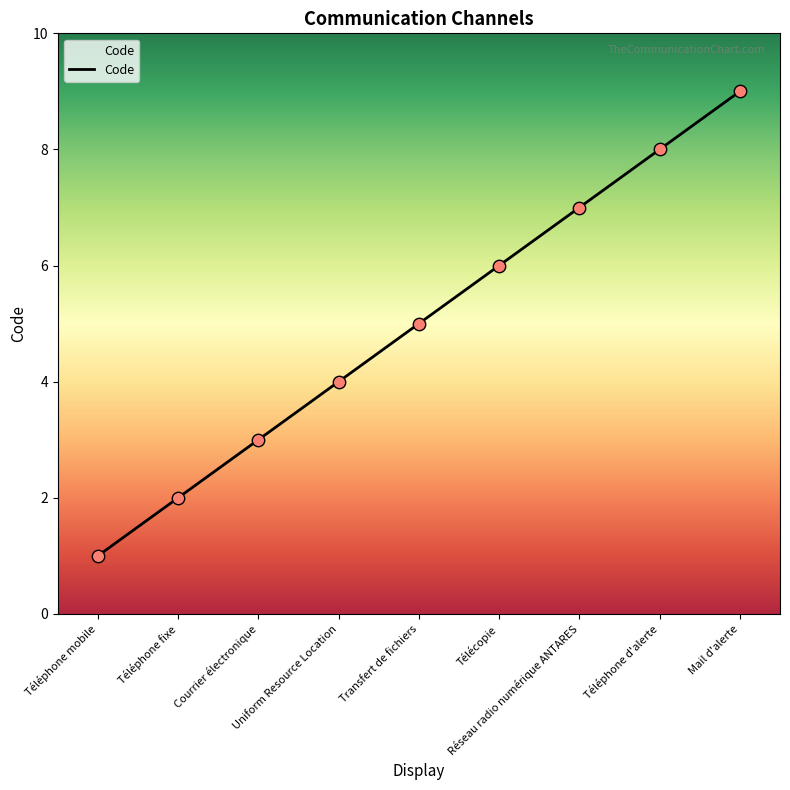

Approximately how many times larger is the value at Transfert de fichiers compared to Courrier électronique?

1.7